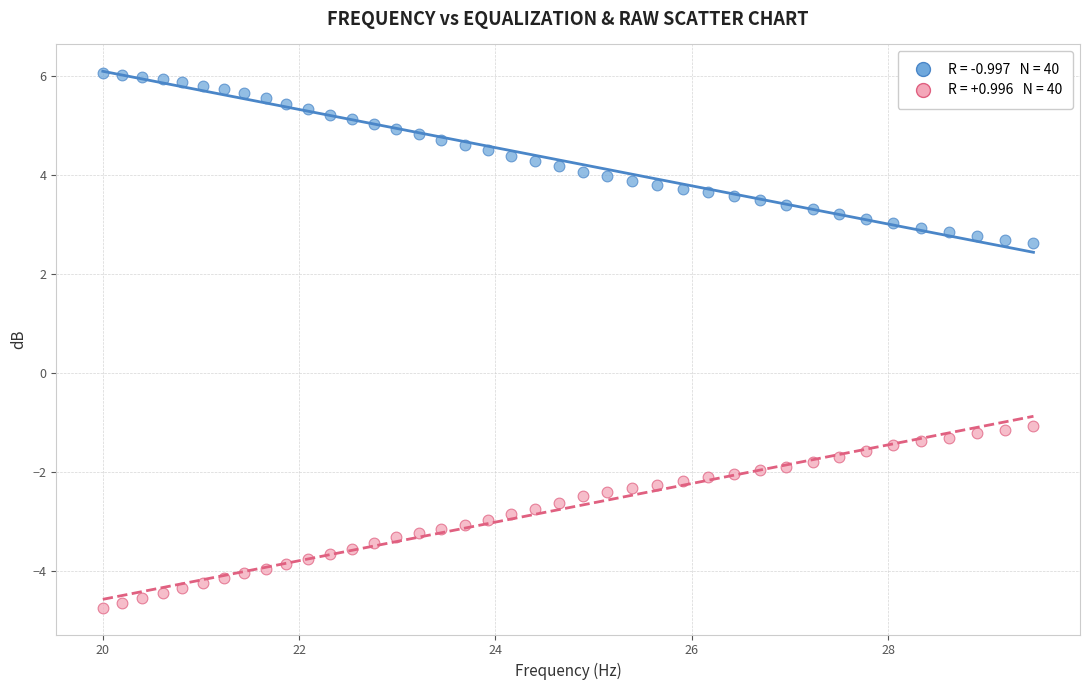

Across all data points, what is the range of X values (max minus min)?

9.5